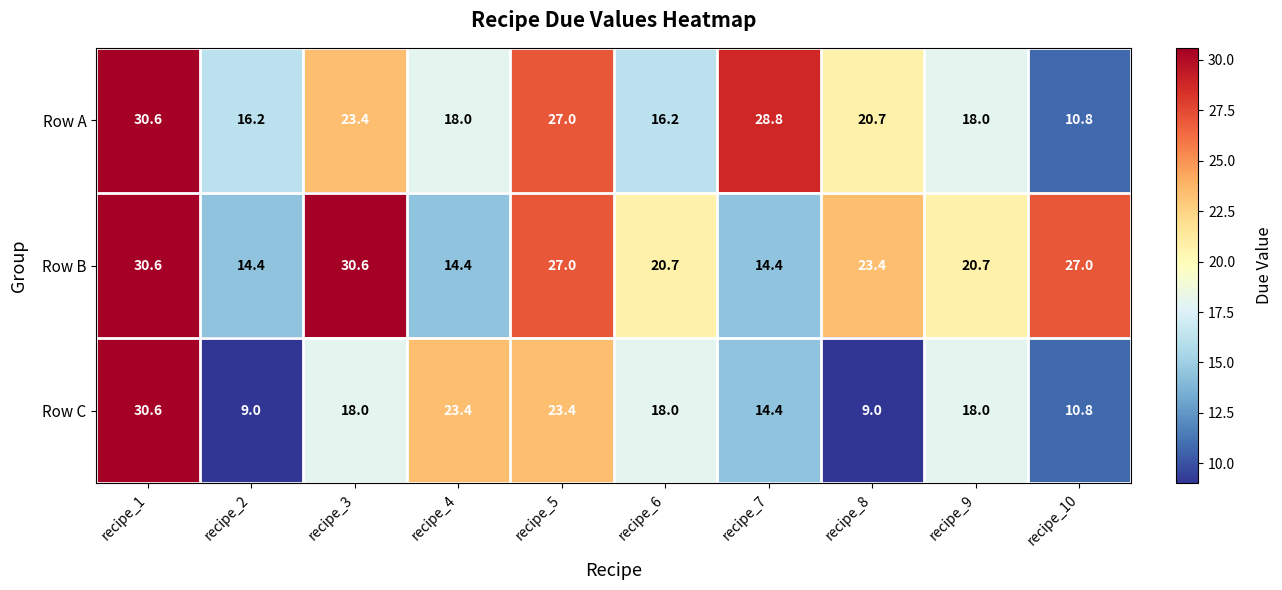

Reading right to left, list all the values displayed in this chart.

Row A: 10.8	18.0	20.7	28.8	16.2	27.0	18.0	23.4	16.2	30.6
Row B: 27.0	20.7	23.4	14.4	20.7	27.0	14.4	30.6	14.4	30.6
Row C: 10.8	18.0	9.0	14.4	18.0	23.4	23.4	18.0	9.0	30.6